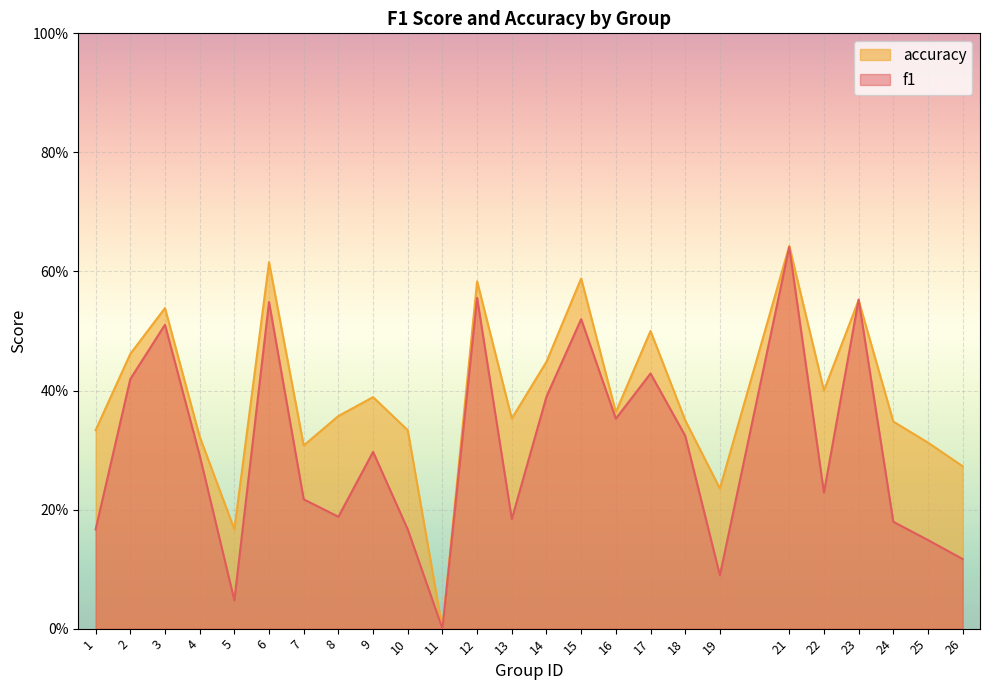

What is the maximum value shown in the chart?

0.6